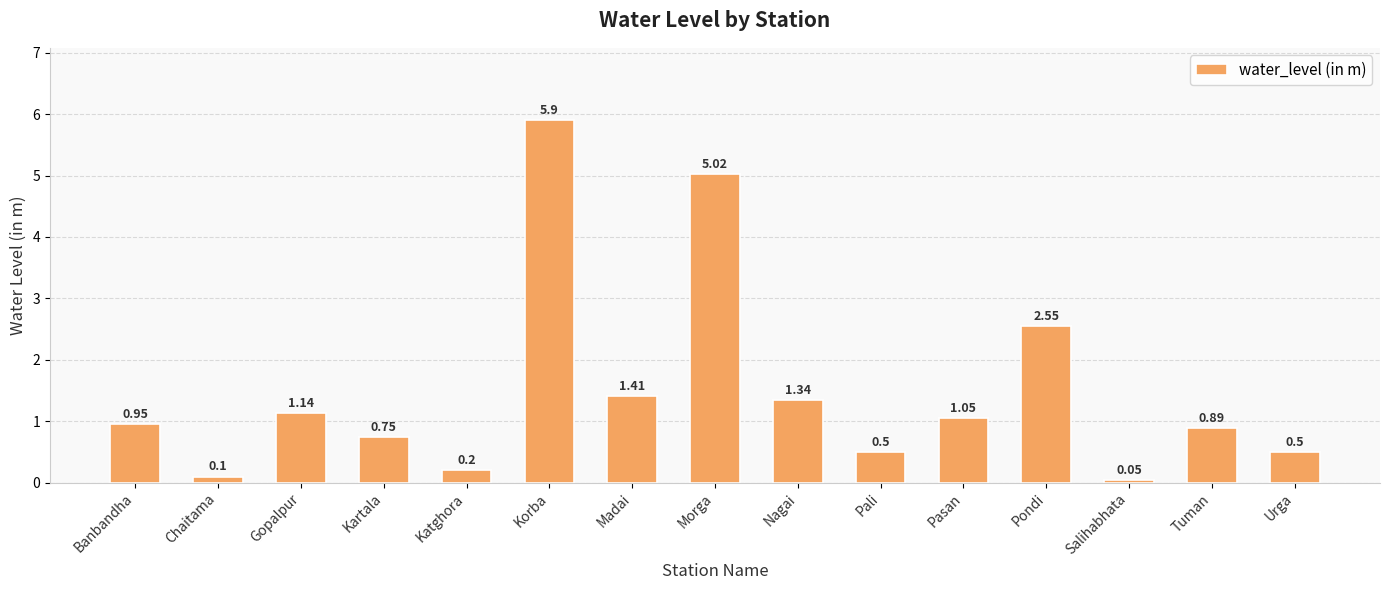

The value at Madai is 2.4. True or false?

False